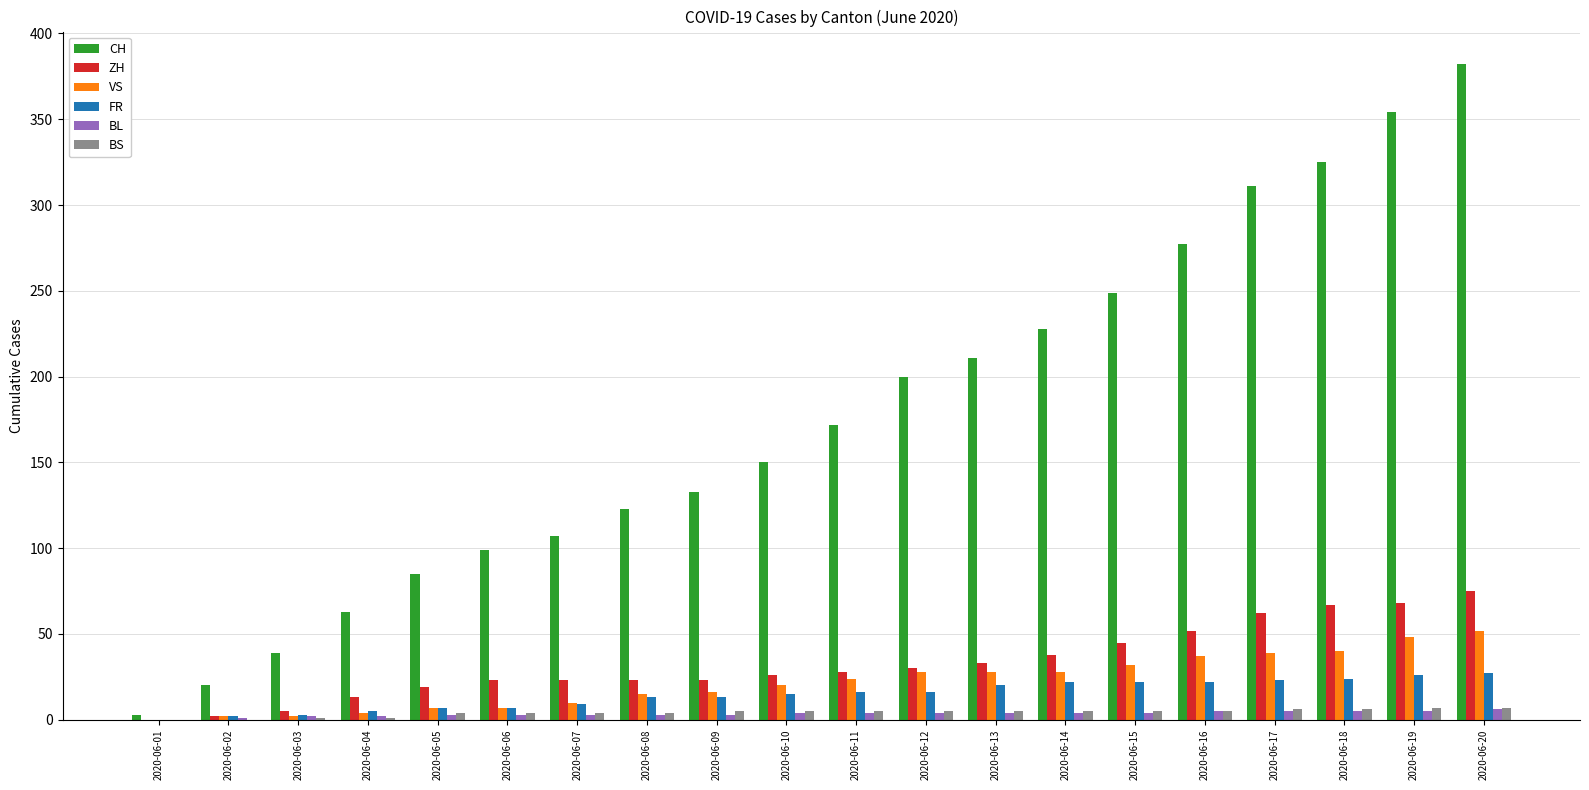

Which series changed the most between 2020-06-01 and 2020-06-15?

CH